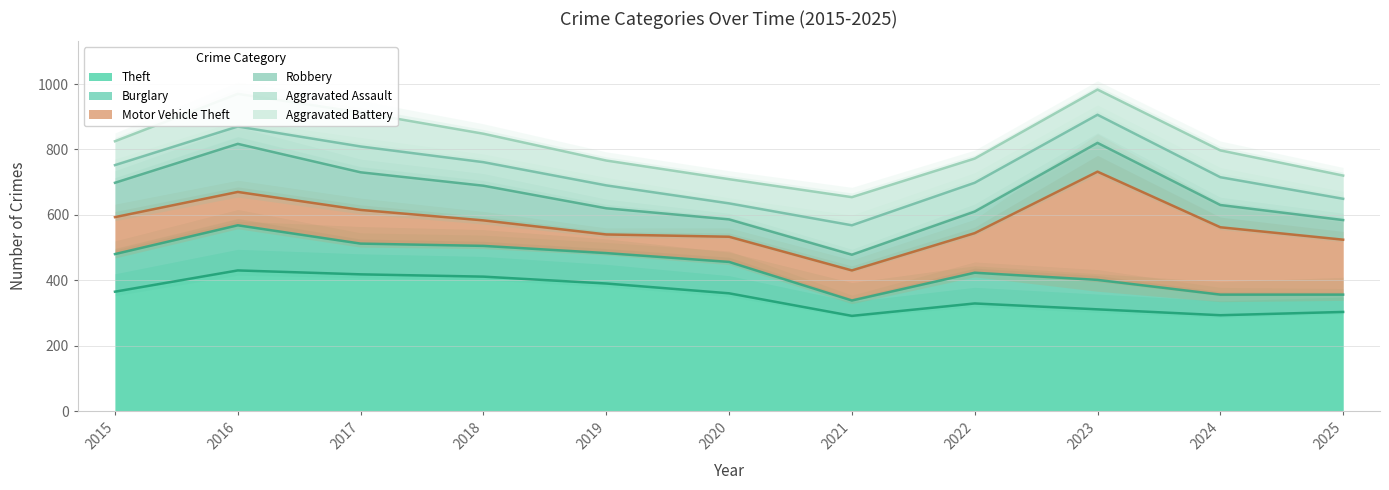

How many times do Motor Vehicle Theft and Aggravated Assault cross each other?

2